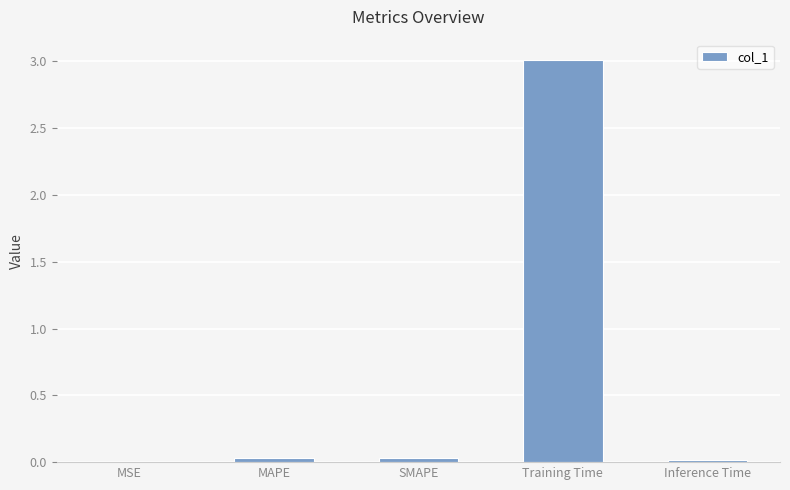

What is the sum of all values?

3.1